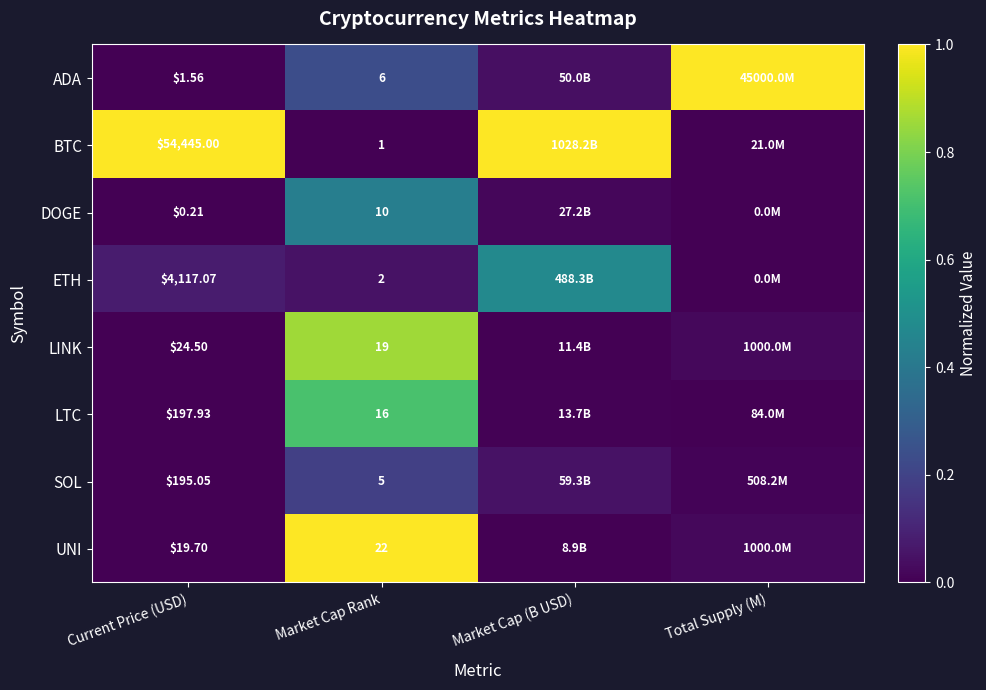

What is the total value across all series at Total Supply (M)?

1.1